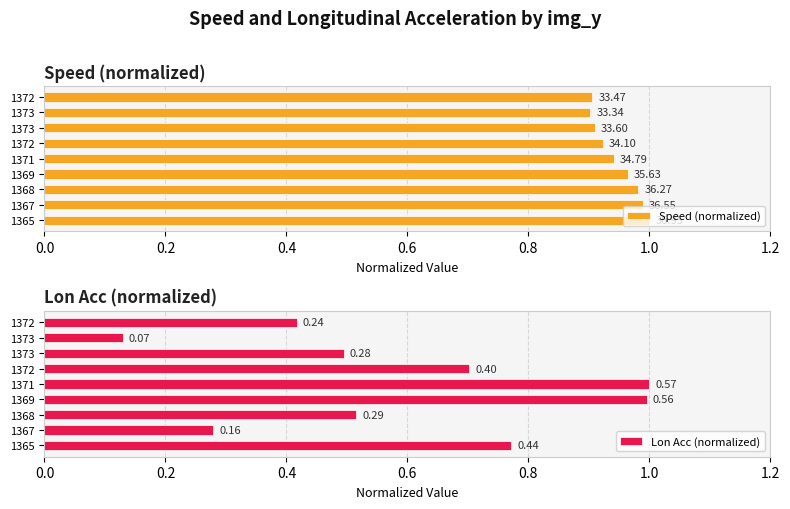

Is it true that Speed (normalized) equals 1.6 at 1369?

False